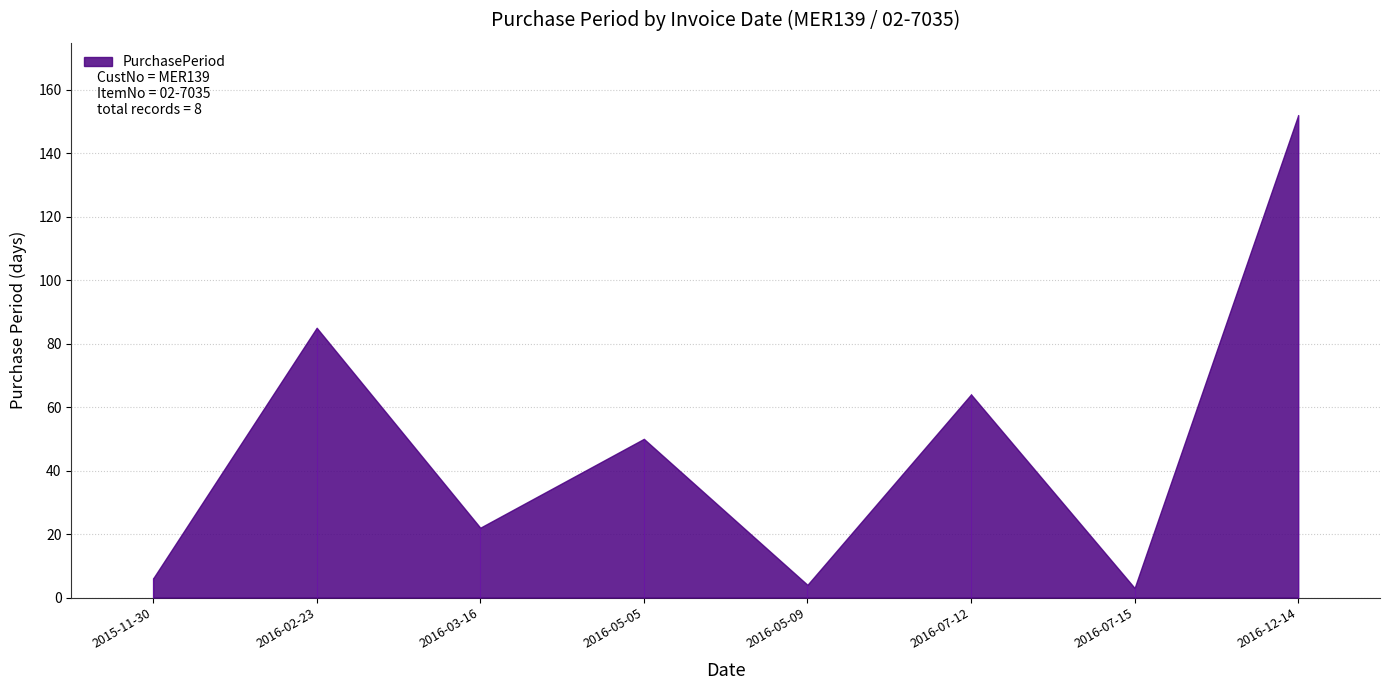

Where does the data first go above 50?

2016-02-23